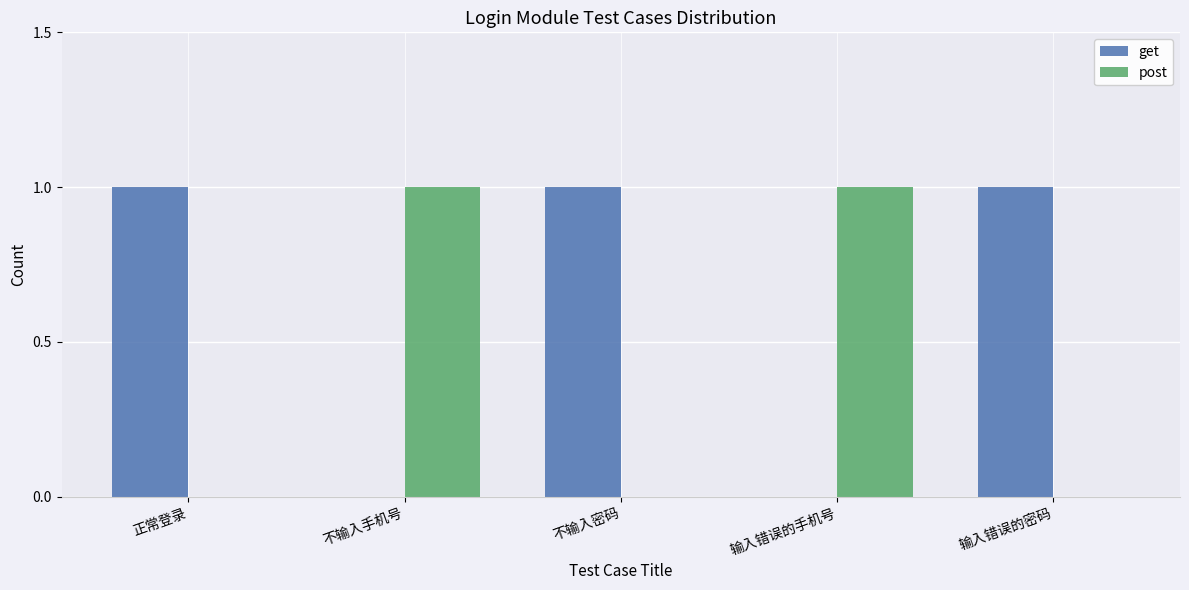

What is the sum of all get values?

3